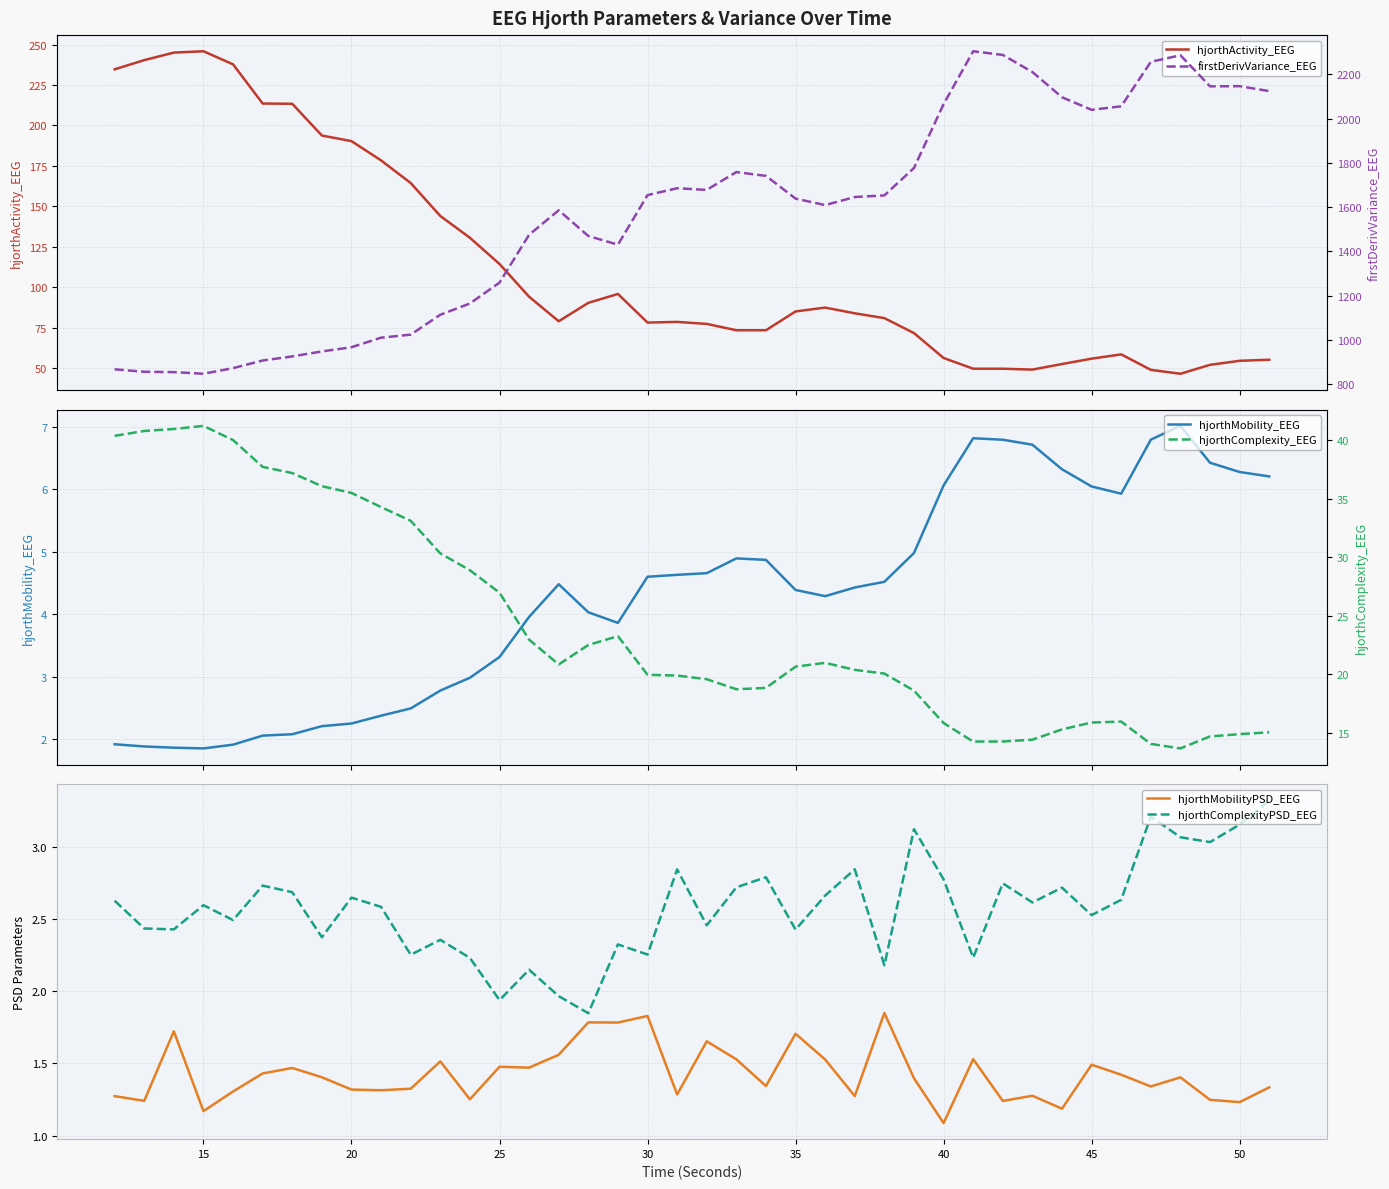

True or false: hjorthMobilityPSD_EEG has more than 0 interior local peaks.

True